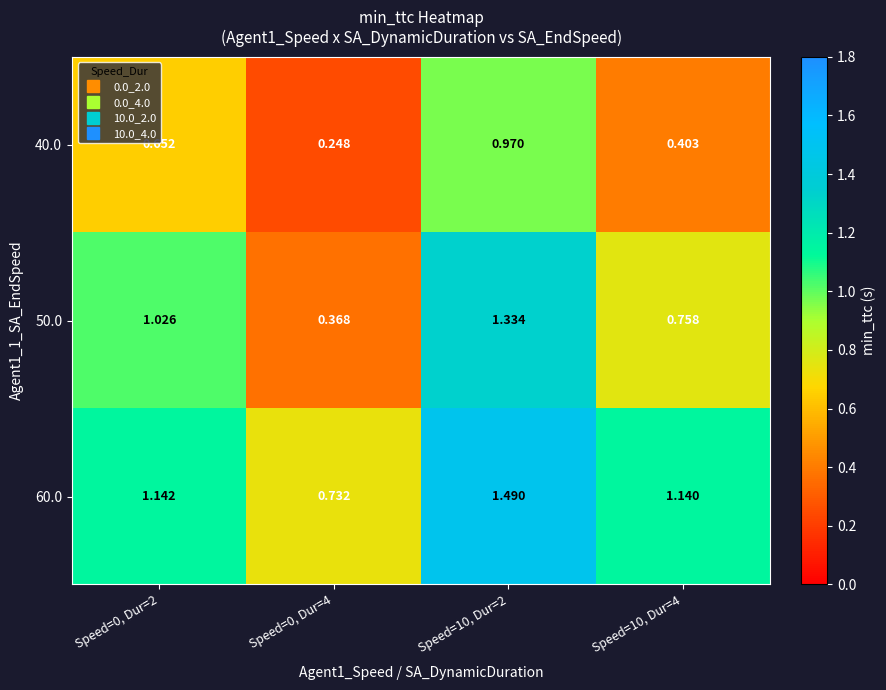

Is the value of 50.0 at Speed=0, Dur=2 greater than the value of 60.0 at Speed=10, Dur=2?

No